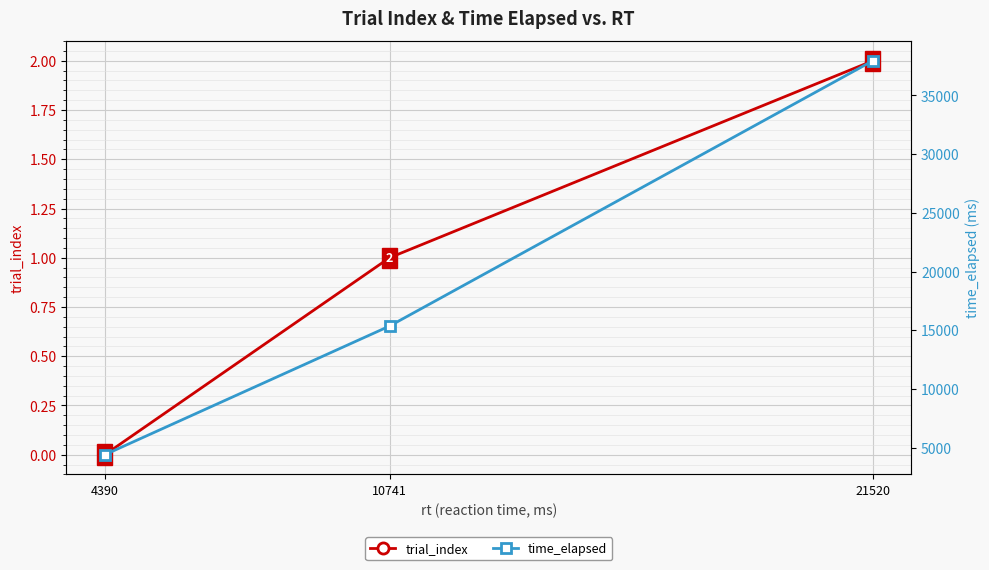

The trial_index series shows 2 at 21520. True or false?

True